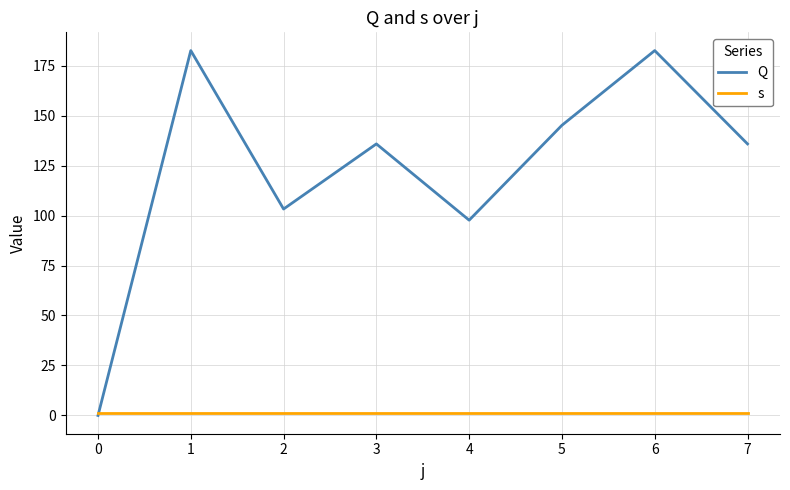

What are all the series names shown in the legend?

Q, s